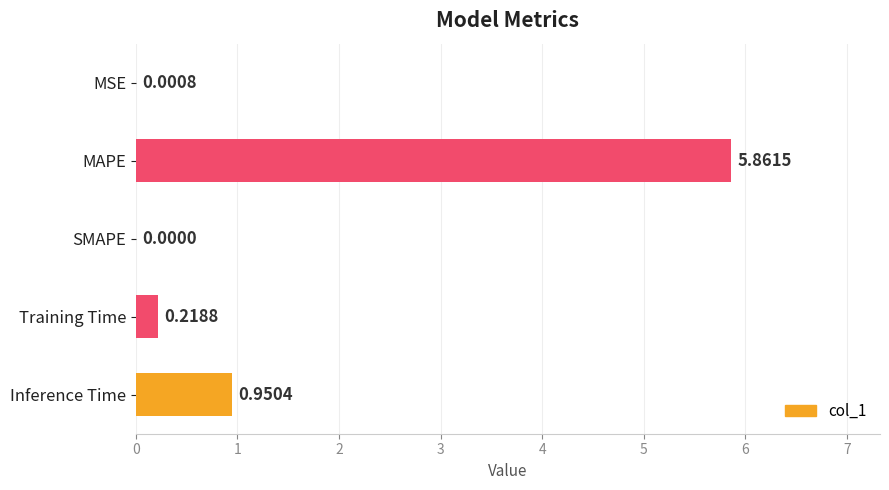

What is the sum of all values?

7.0